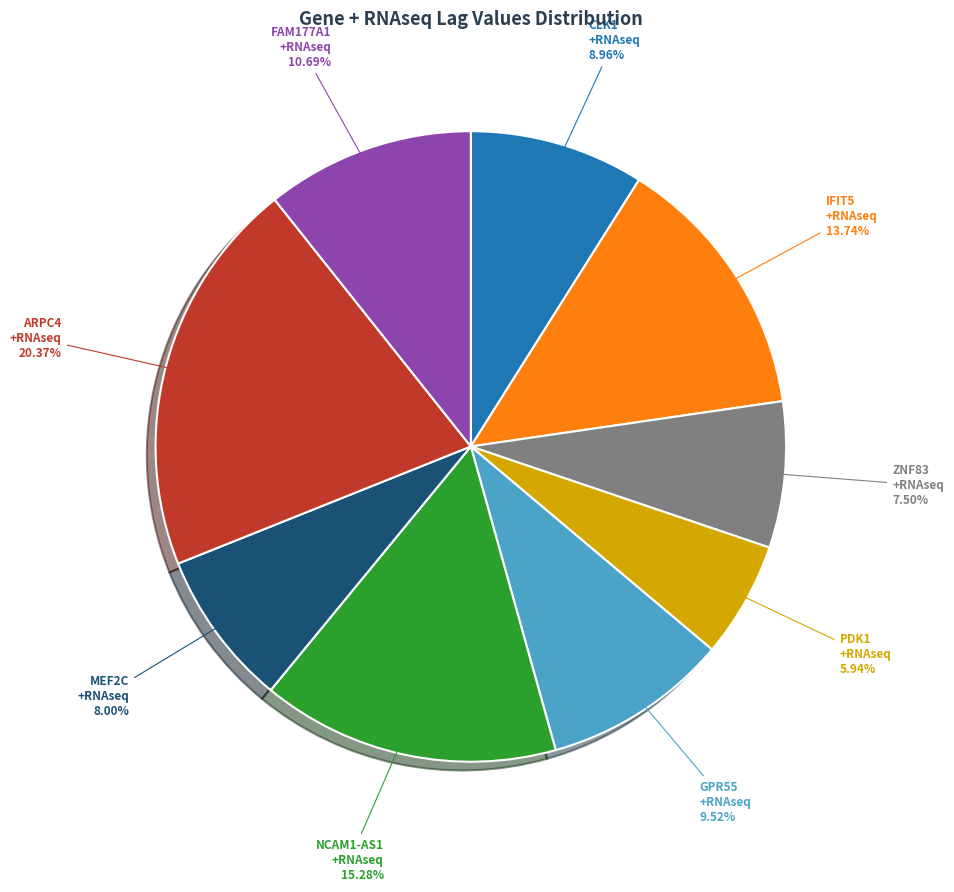

How many segments does this pie chart have?

9